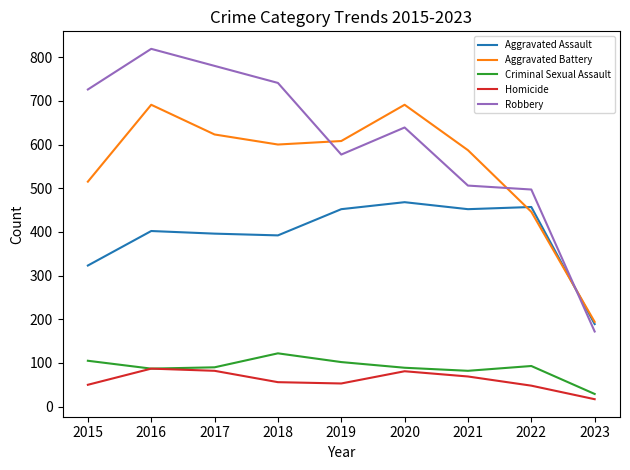

Which series changed the most between 2019 and 2023?

Aggravated Battery